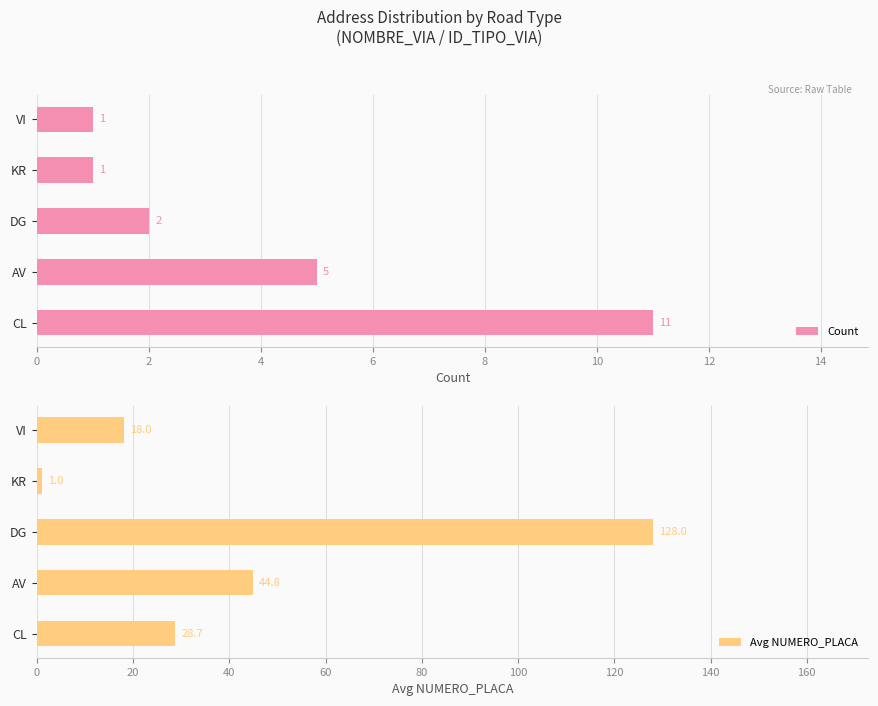

What is the highest value of the Avg NUMERO_PLACA series?

128.0